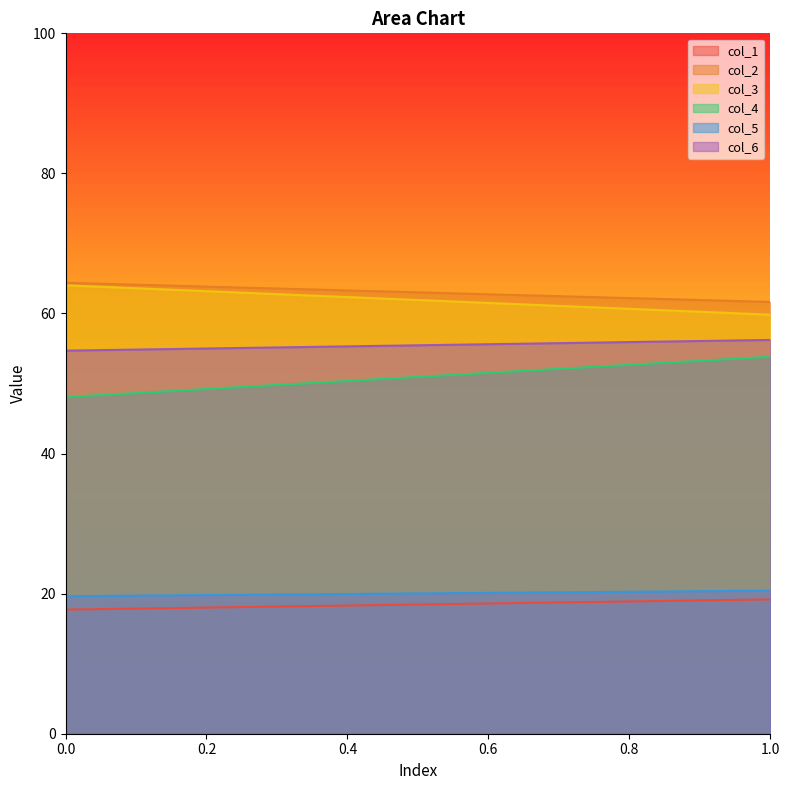

Between 1 and 0, which is larger?

1